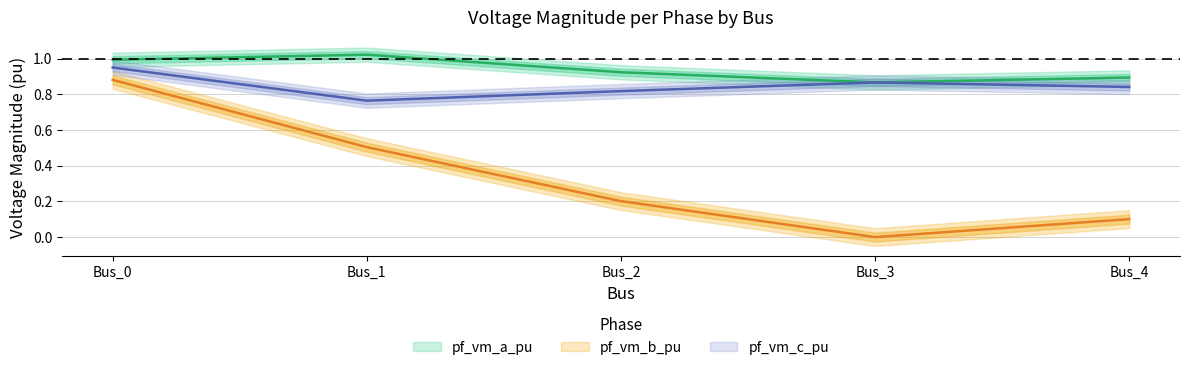

What are all the series names shown in the legend?

pf_vm_a_pu, pf_vm_b_pu, pf_vm_c_pu